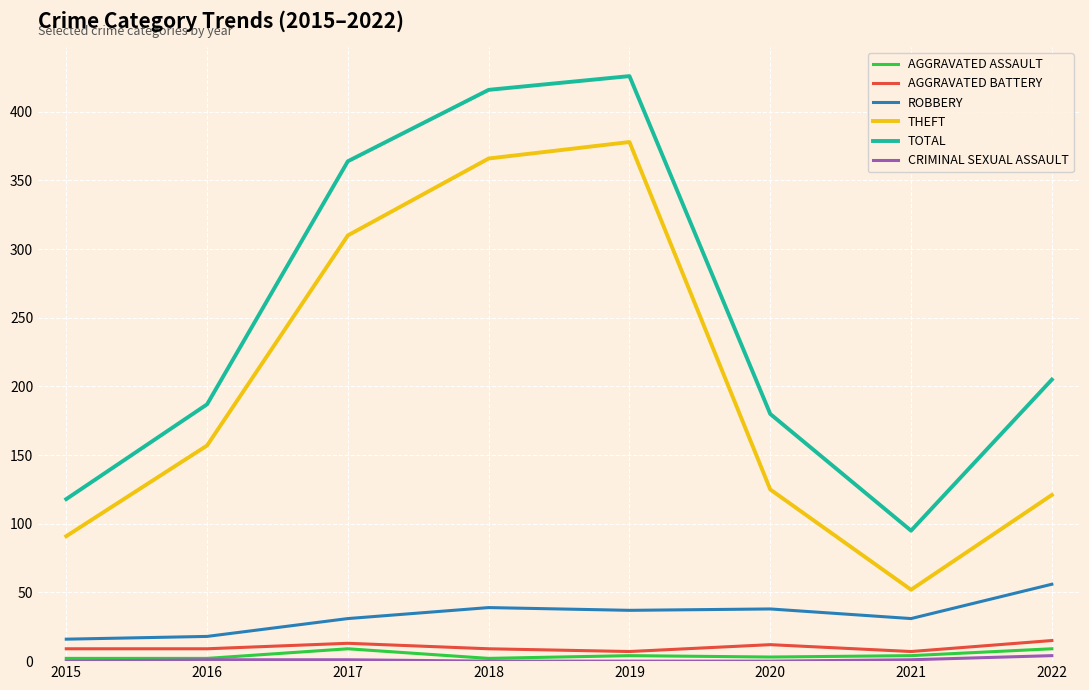

Which category has the highest value across all series?

2019